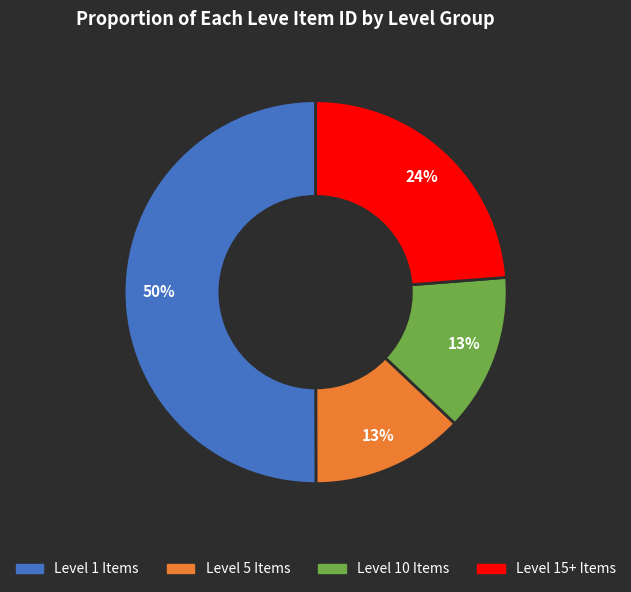

To the nearest percent, what is the difference between the largest and smallest slice percentages?

37%